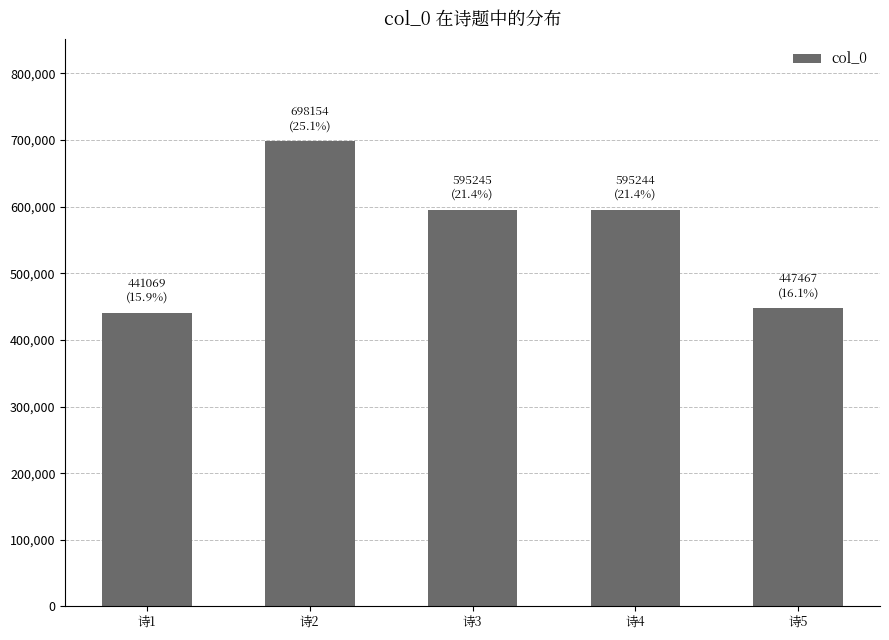

What is the sum of the values at 诗4 and 诗2?

1293398